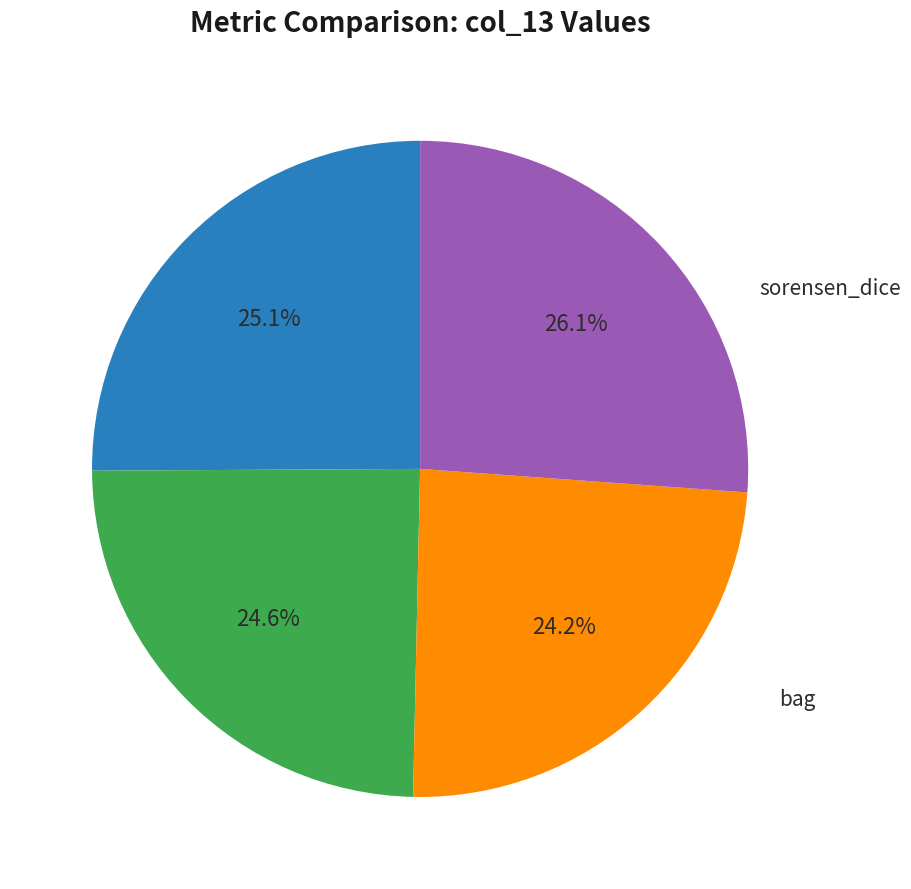

Is there any slice that represents more than half of the pie?

No